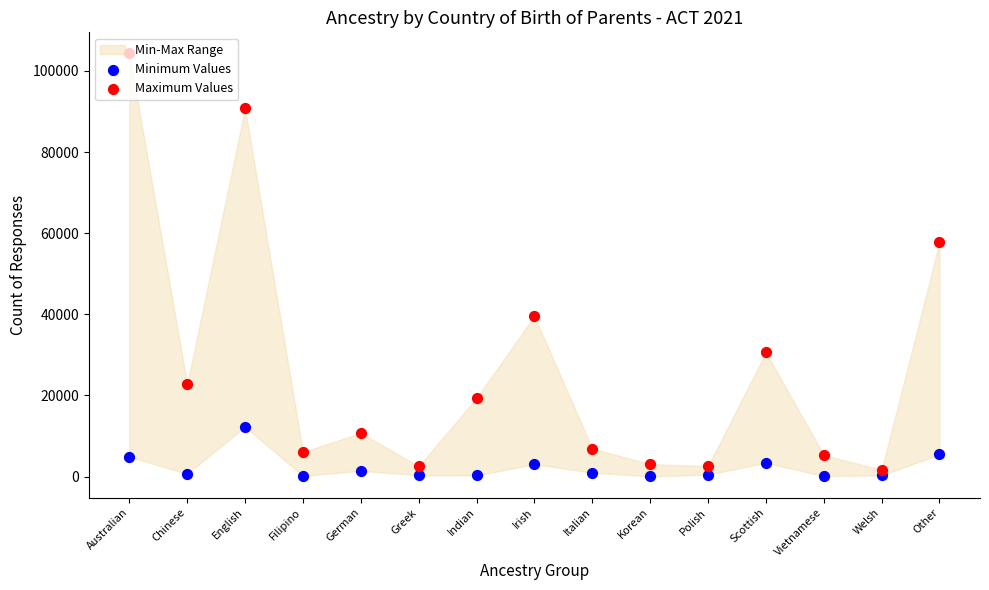

What is the total value across all series at Italian?

7867